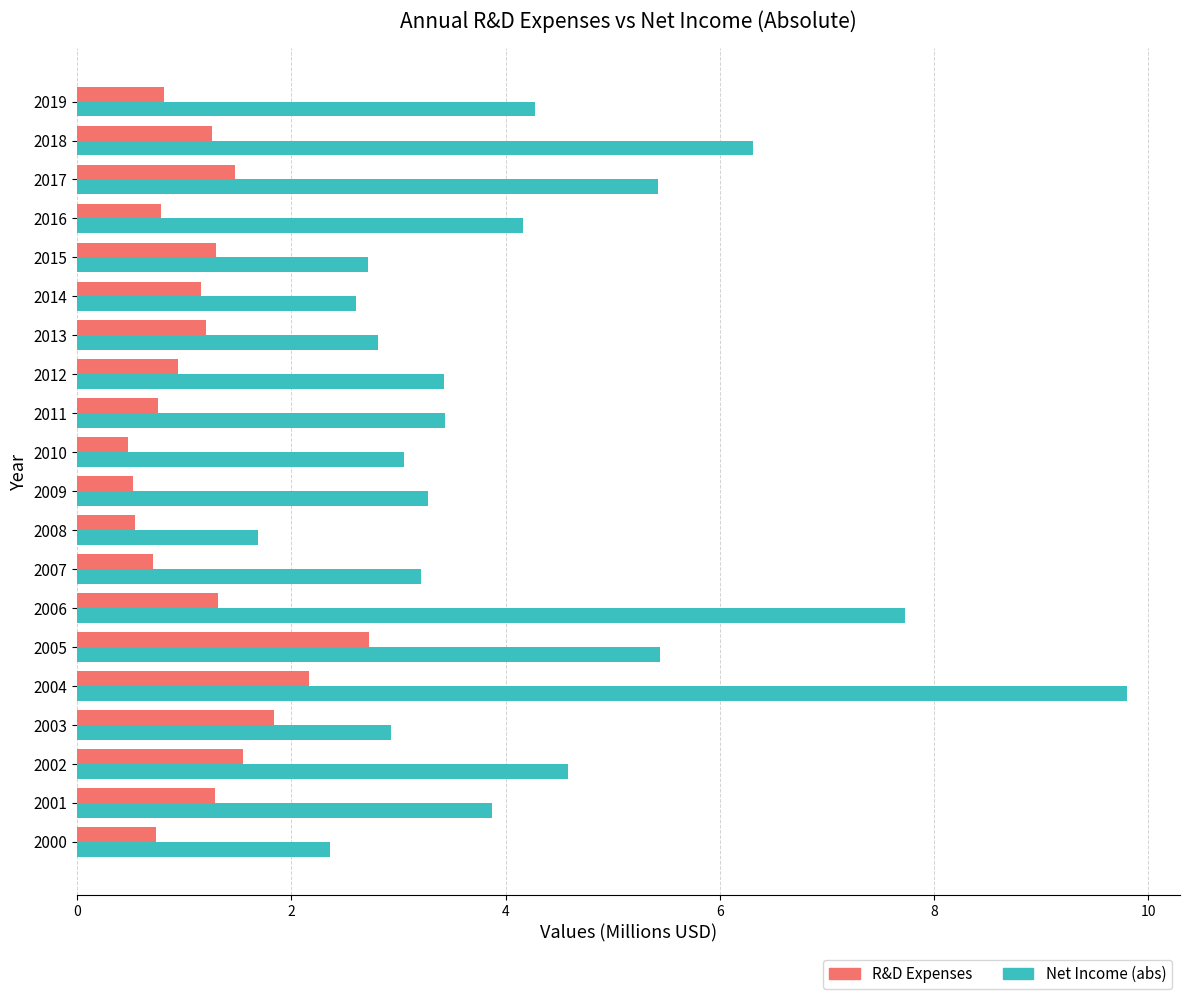

Which series has the widest spread of values?

Net Income (abs)